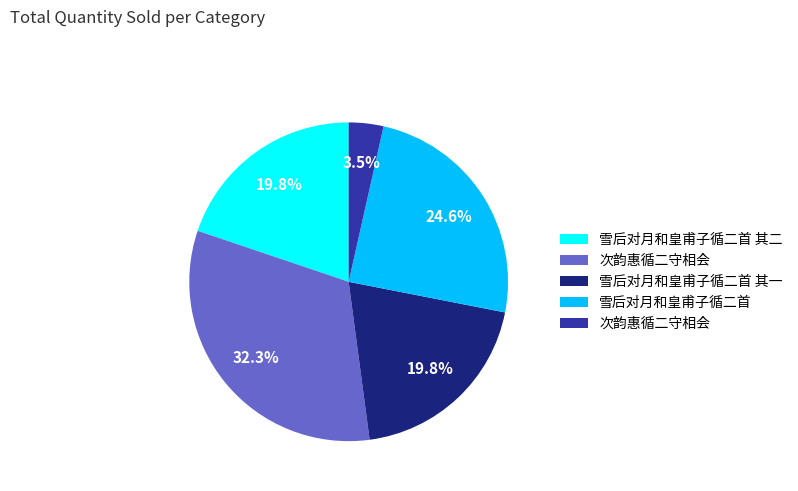

Is there a majority slice in this chart?

No